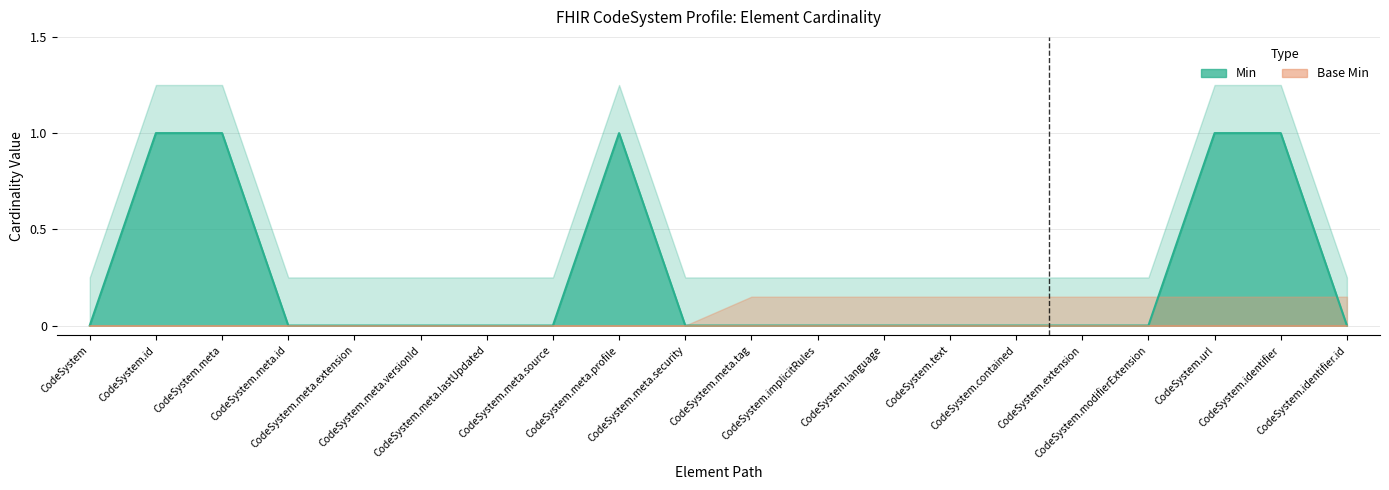

How many interior local peaks (higher than both neighbors) does the data have?

1